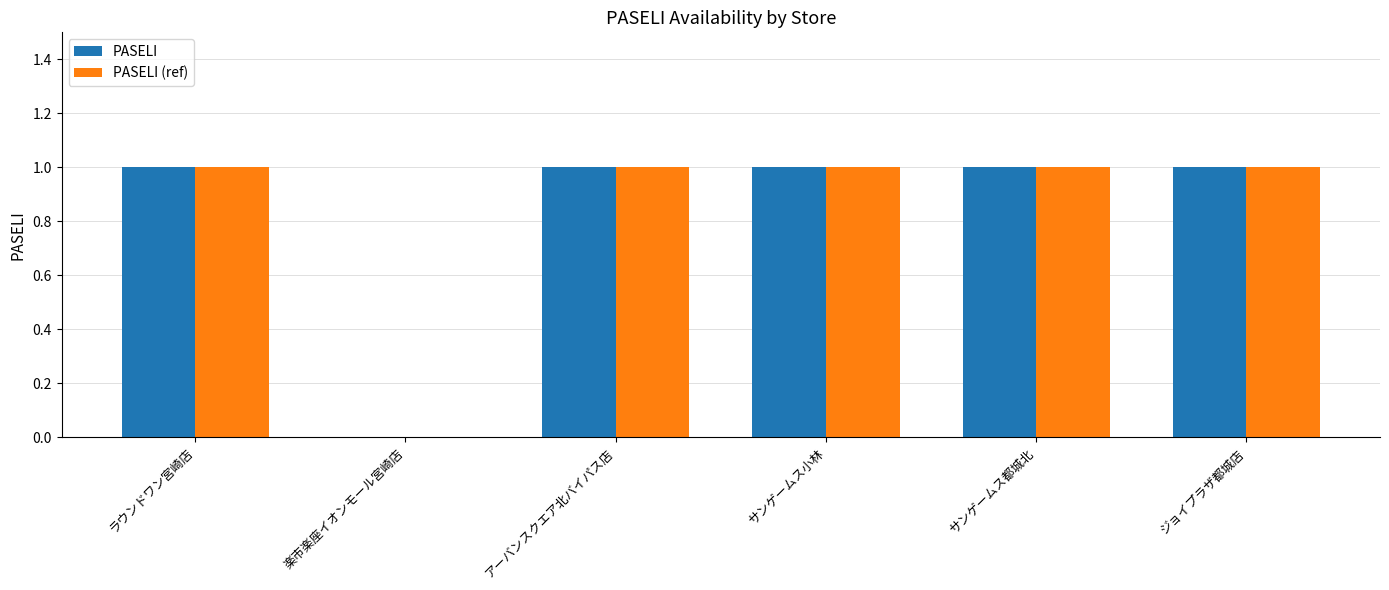

What is the sum of all PASELI (ref) values?

5